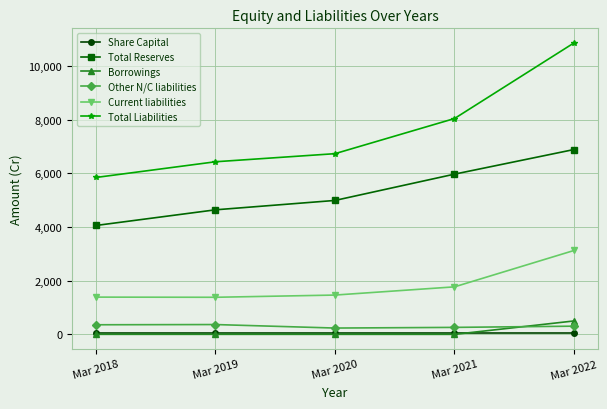

What is the value of the Share Capital point at the 1st from the left?

38.7